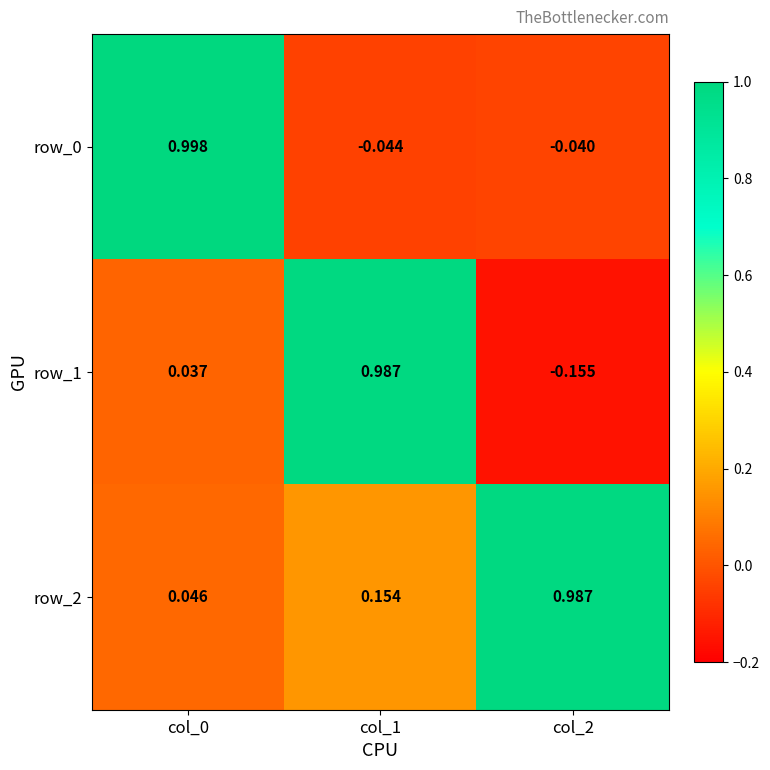

Which label corresponds to the smallest value in the chart?

col_2